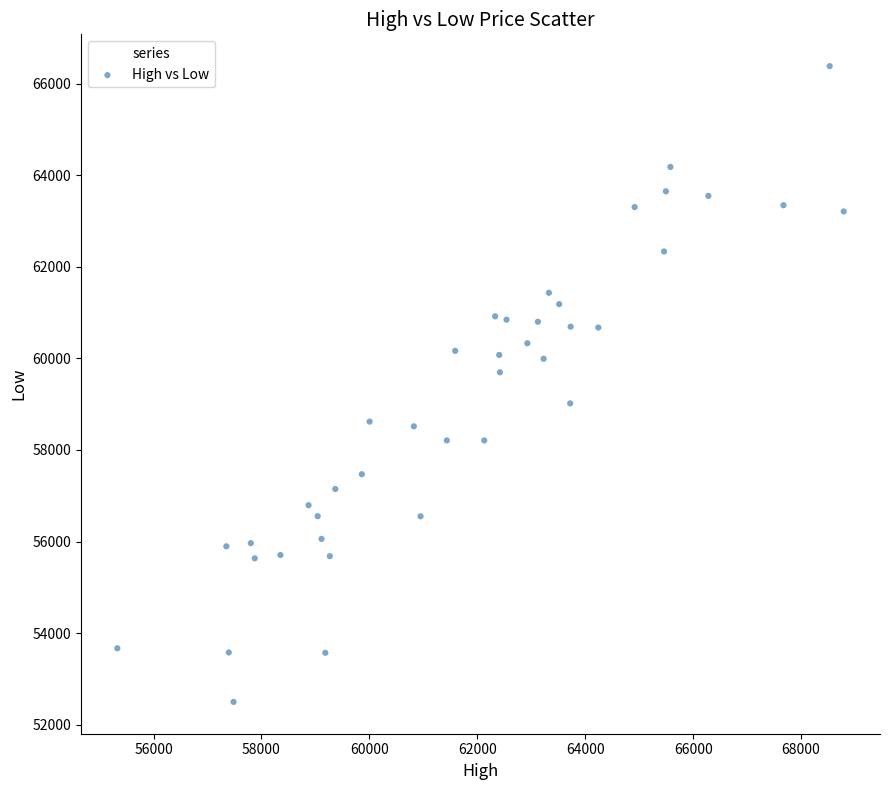

What Y value in the scatter plot is closest to 59439?

59695.2